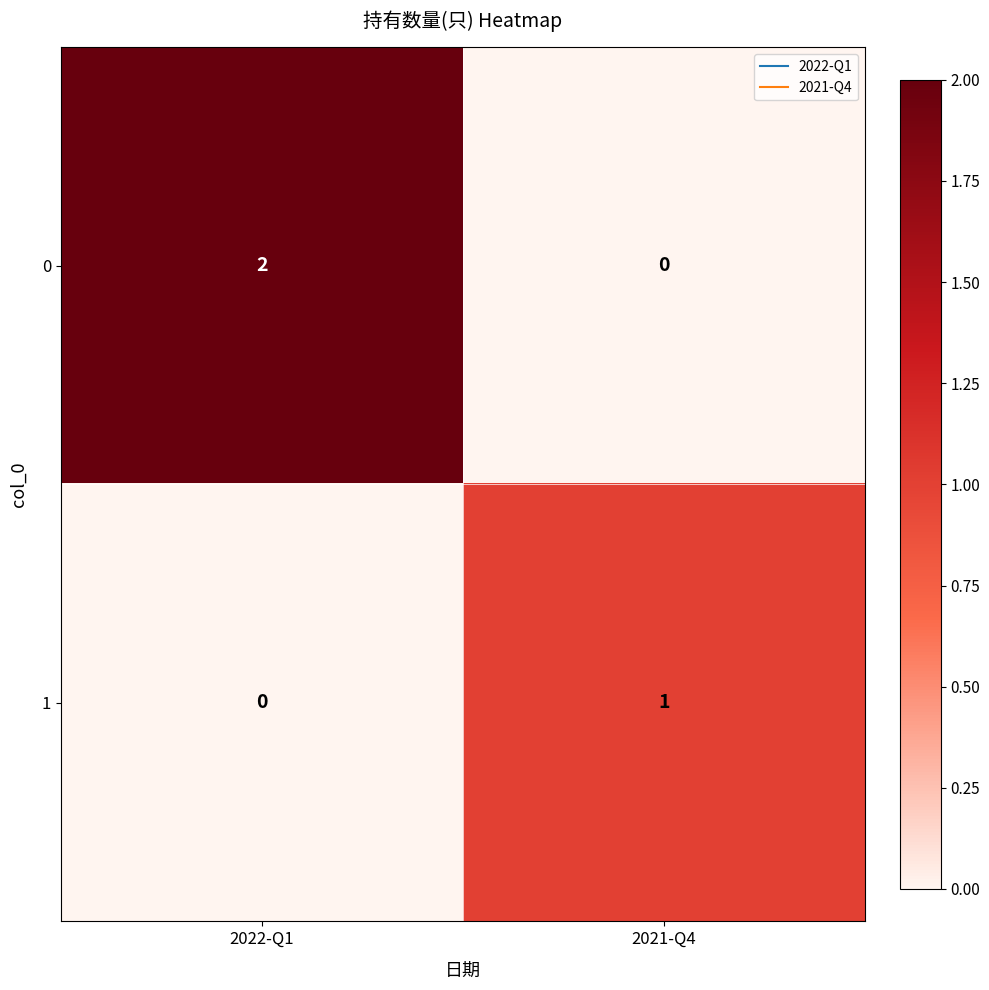

The value of 0 at 2022-Q1 is 2. True or false?

True